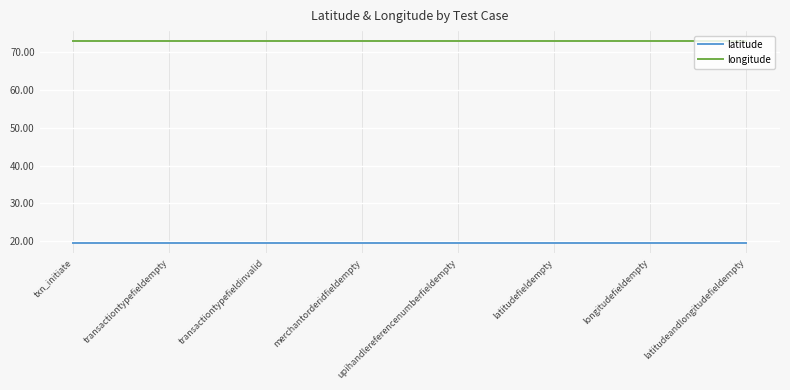

What is the sum of the latitude values at upihandlereferencenumberfieldempty and longitudefieldempty?

39.0